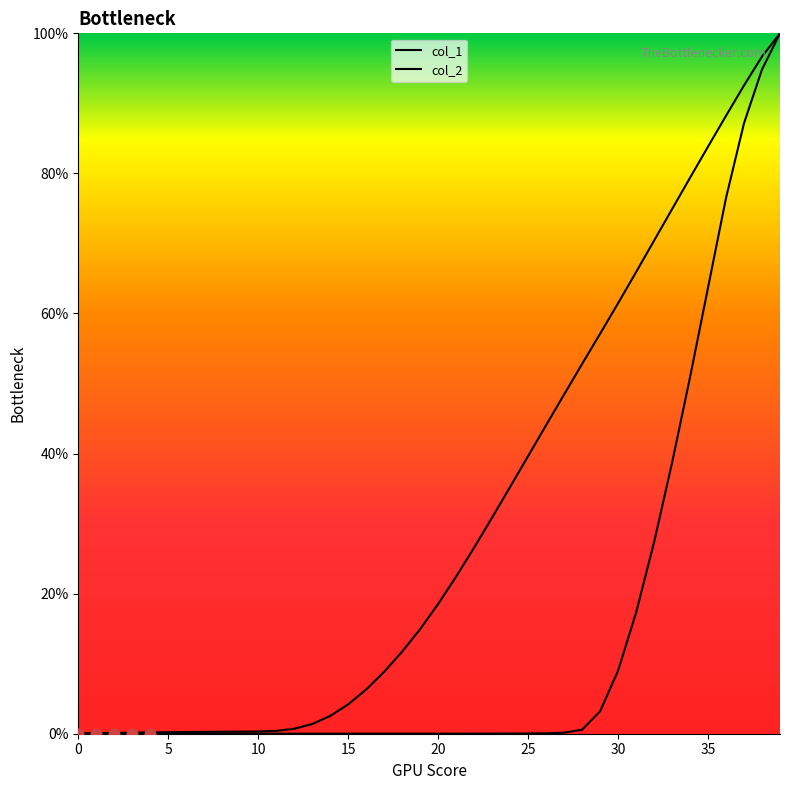

Is the value of col_1 at 14 greater than the value of col_2 at 19?

Yes